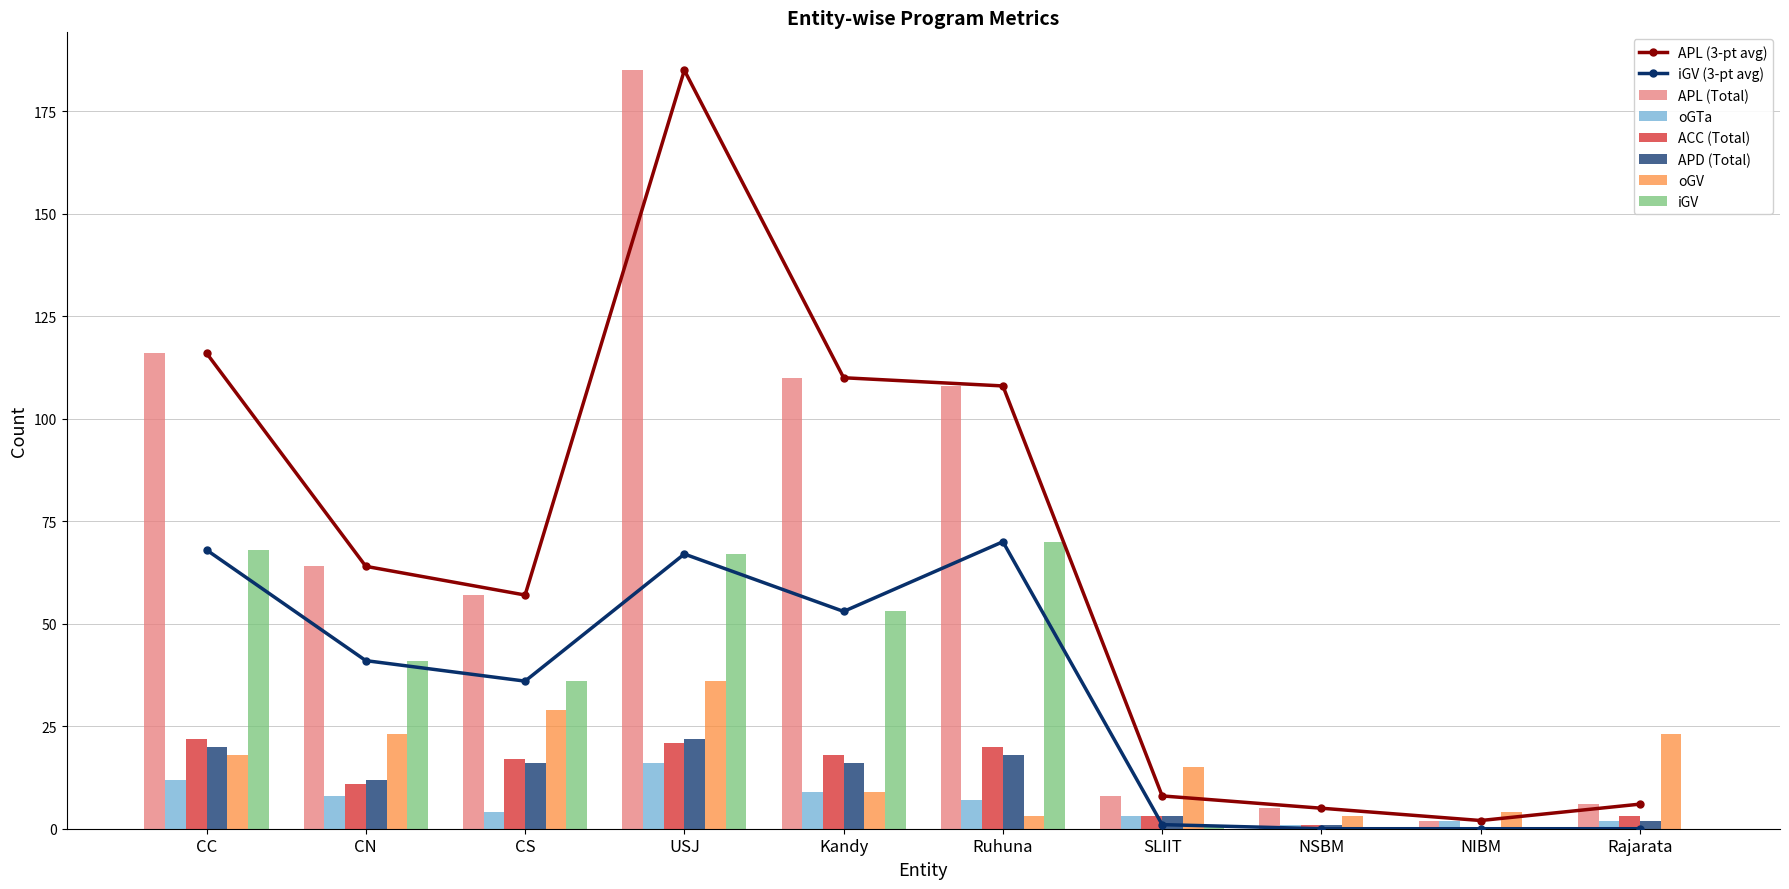

True or false: ACC (Total) has a value of 37 at USJ.

False